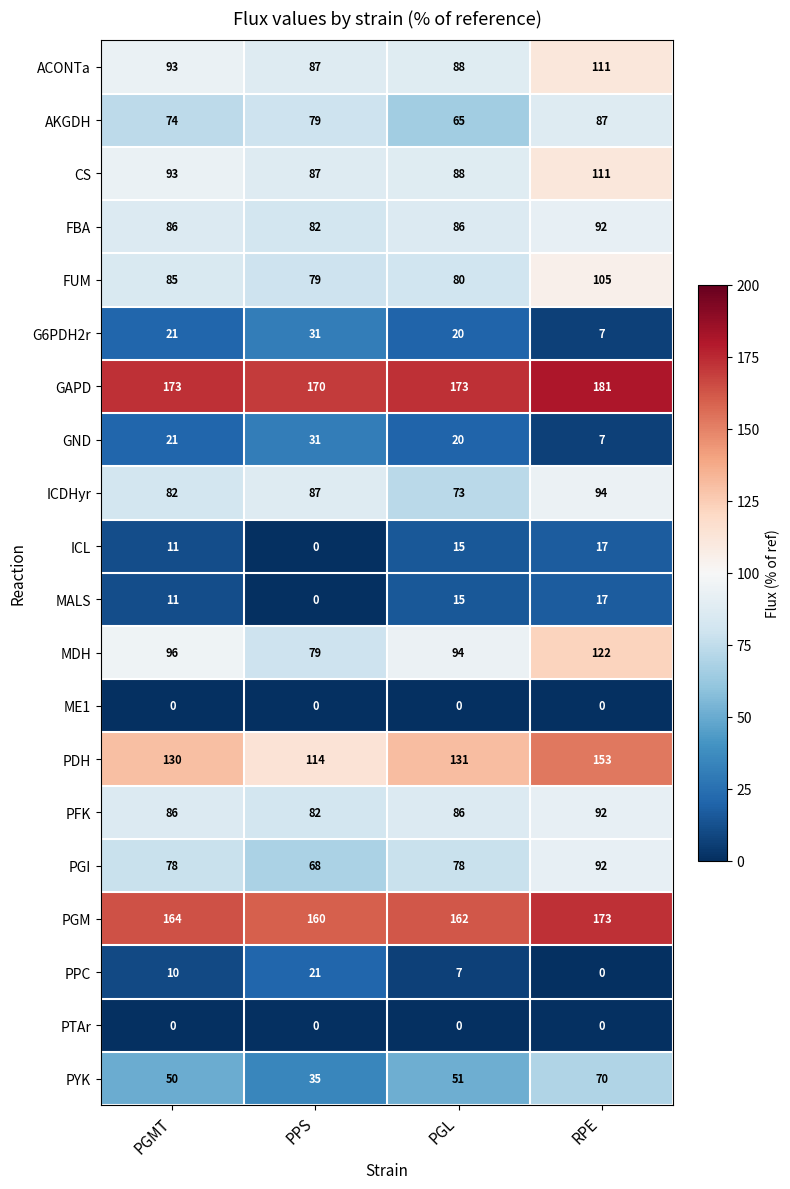

At which label does ACONTa reach its peak?

RPE